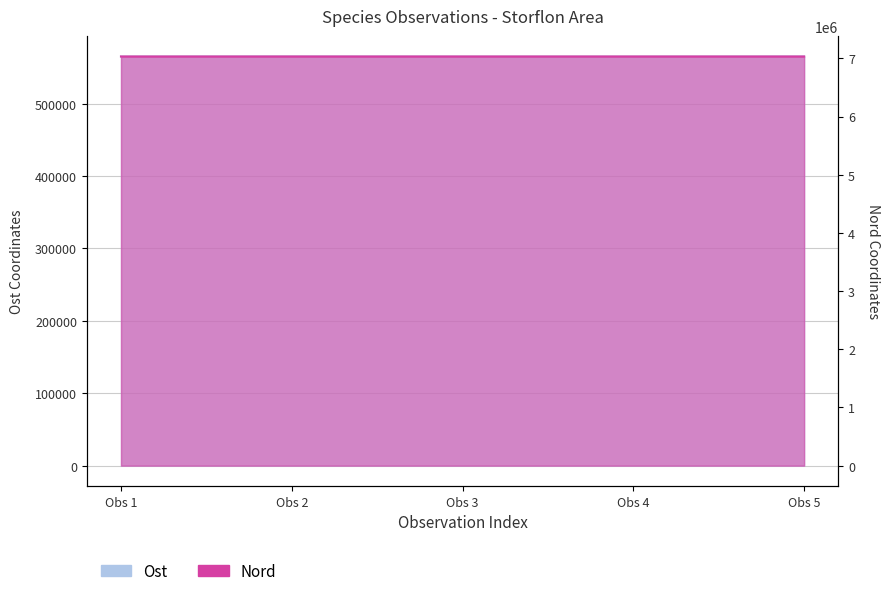

How many values in the Ost series are below 565035?

2